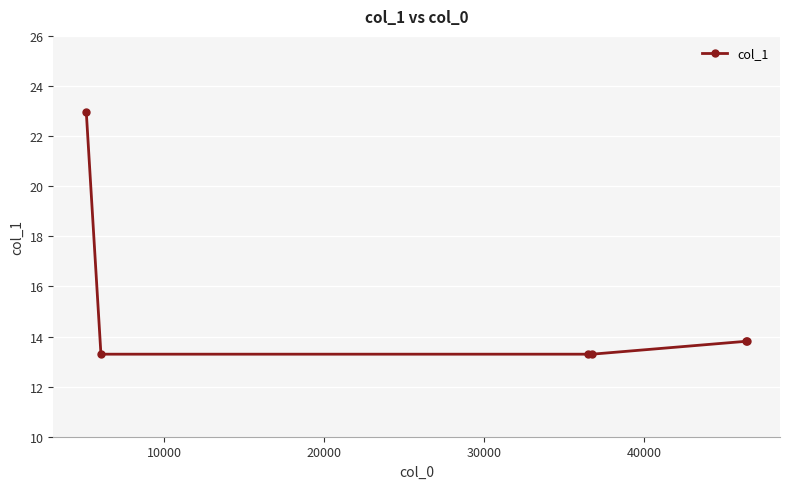

What is the maximum value shown in the chart?

22.9